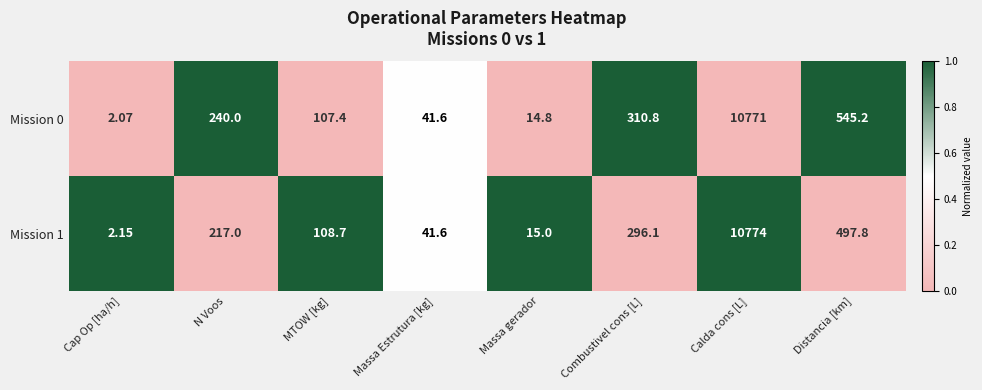

Which label corresponds to the smallest value in the chart?

Cap Op [ha/h]